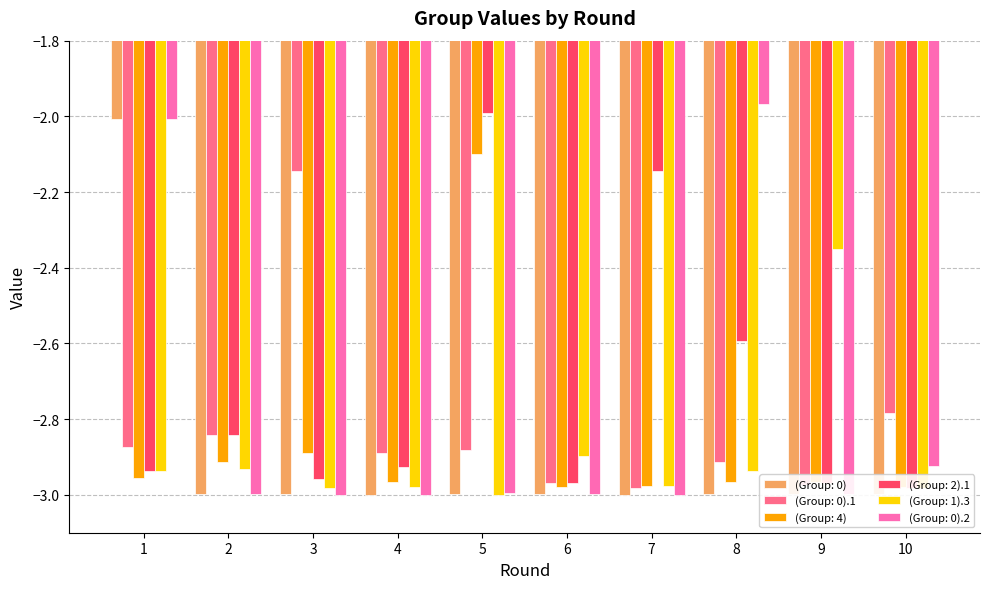

Reading right to left, list all the values displayed in this chart.

(Group: 0): 10=-3.0	9=-3.0	8=-3.0	7=-3.0	6=-3.0	5=-3.0	4=-3.0	3=-3.0	2=-3.0	1=-2.0
(Group: 0).1: 10=-2.8	9=-3.0	8=-2.9	7=-3.0	6=-3.0	5=-2.9	4=-2.9	3=-2.1	2=-2.8	1=-2.9
(Group: 4): 10=-3.0	9=-3.0	8=-3.0	7=-3.0	6=-3.0	5=-2.1	4=-3.0	3=-2.9	2=-2.9	1=-3.0
(Group: 2).1: 10=-3.0	9=-3.0	8=-2.6	7=-2.1	6=-3.0	5=-2.0	4=-2.9	3=-3.0	2=-2.8	1=-2.9
(Group: 1).3: 10=-3.0	9=-2.3	8=-2.9	7=-3.0	6=-2.9	5=-3.0	4=-3.0	3=-3.0	2=-2.9	1=-2.9
(Group: 0).2: 10=-2.9	9=-3.0	8=-2.0	7=-3.0	6=-3.0	5=-3.0	4=-3.0	3=-3.0	2=-3.0	1=-2.0